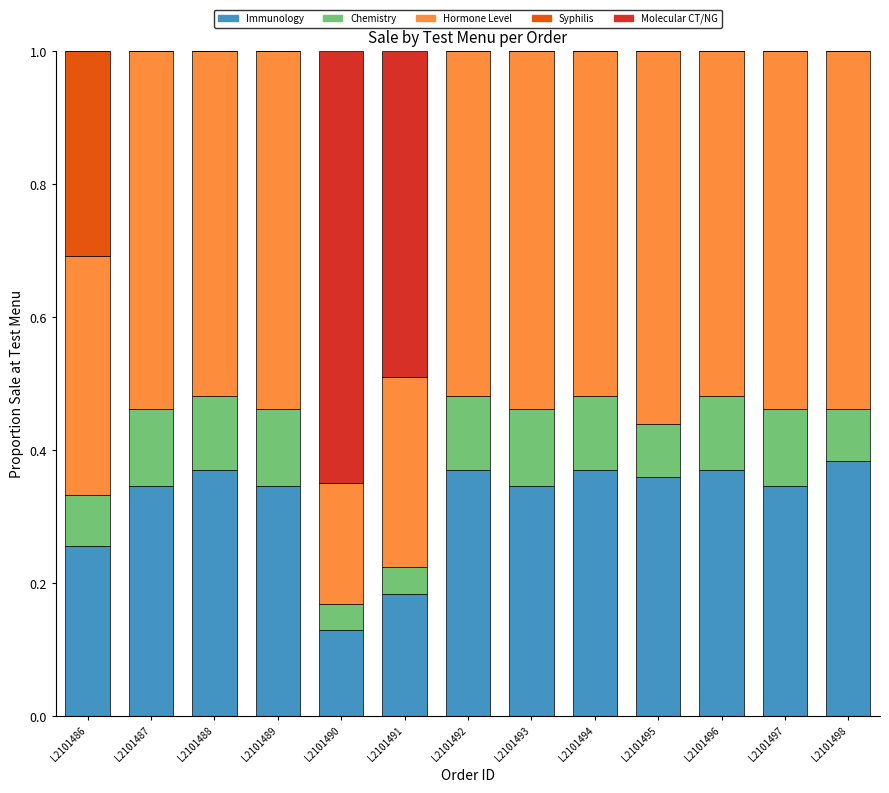

The Immunology series shows 0.5 at L2101493. True or false?

False